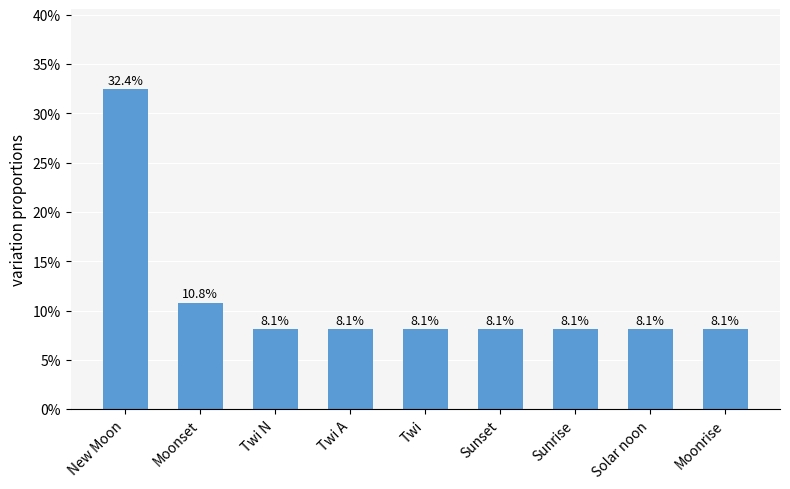

Reading left to right, what are all the values shown in this chart?

New Moon=0.3	Moonset=0.1	Twi N=0.1	Twi A=0.1	Twi=0.1	Sunset=0.1	Sunrise=0.1	Solar noon=0.1	Moonrise=0.1